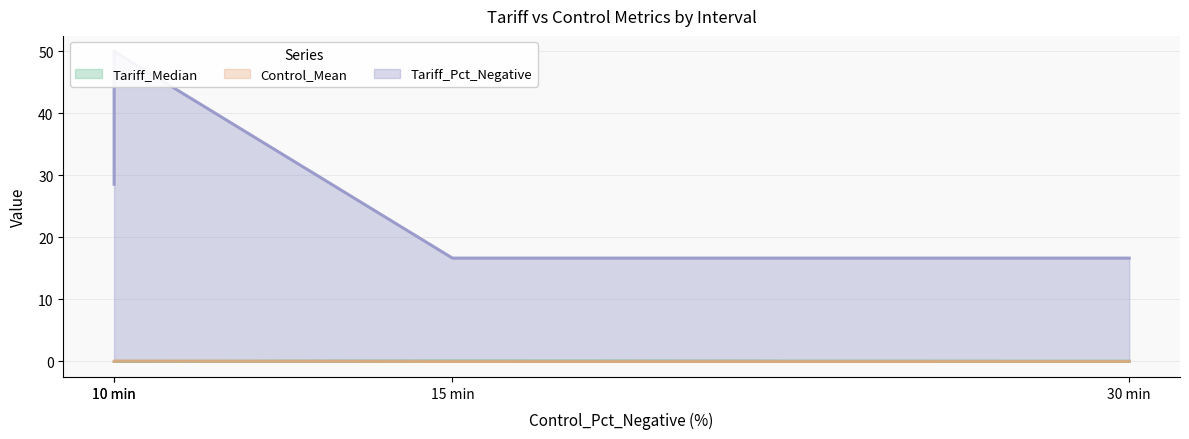

How many categories are shown in the chart?

4